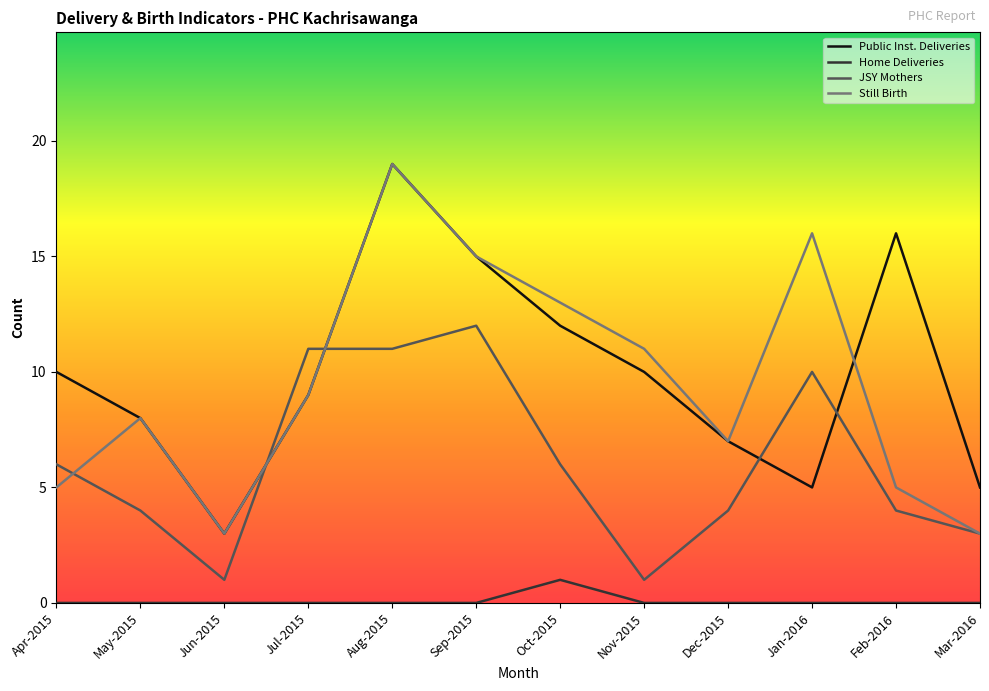

In Still Birth, how many points are higher than both neighbors (excluding endpoints)?

3